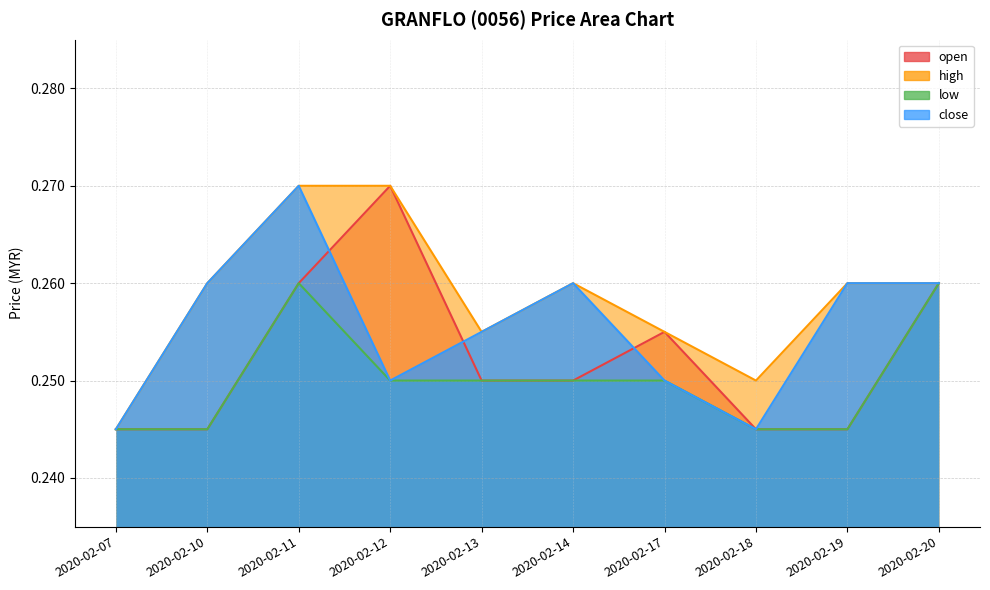

Which series has the largest range (max minus min)?

open